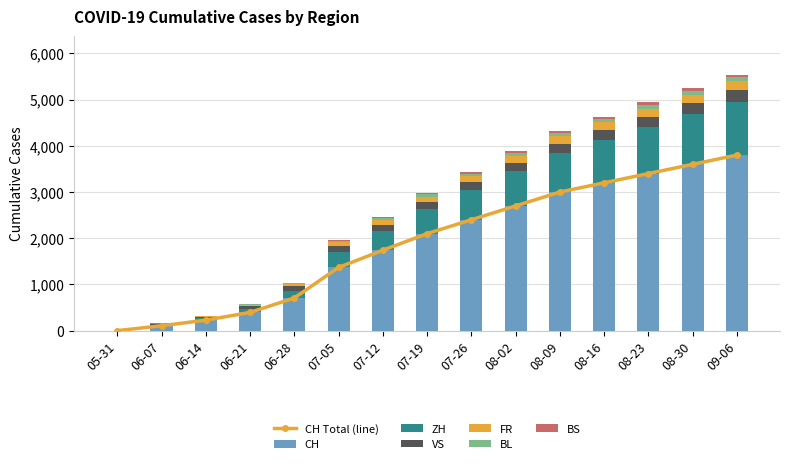

What is the maximum value for CH?

3800